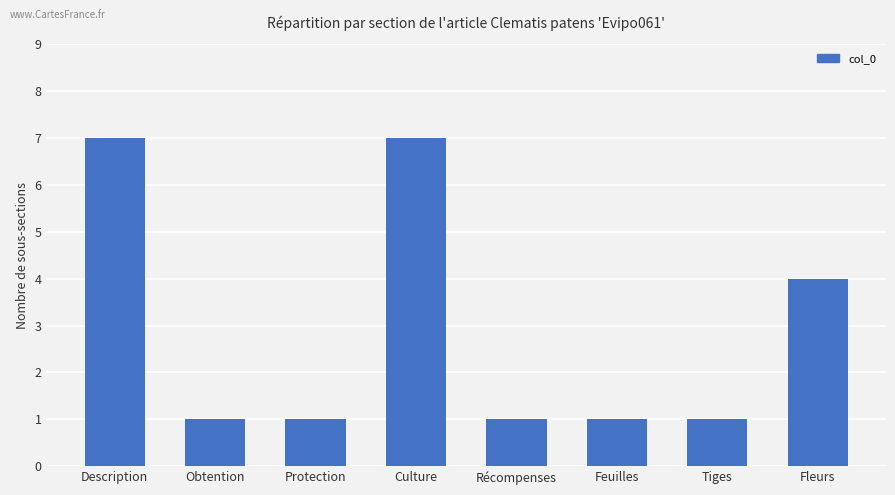

Between Culture and Feuilles, which is larger?

Culture